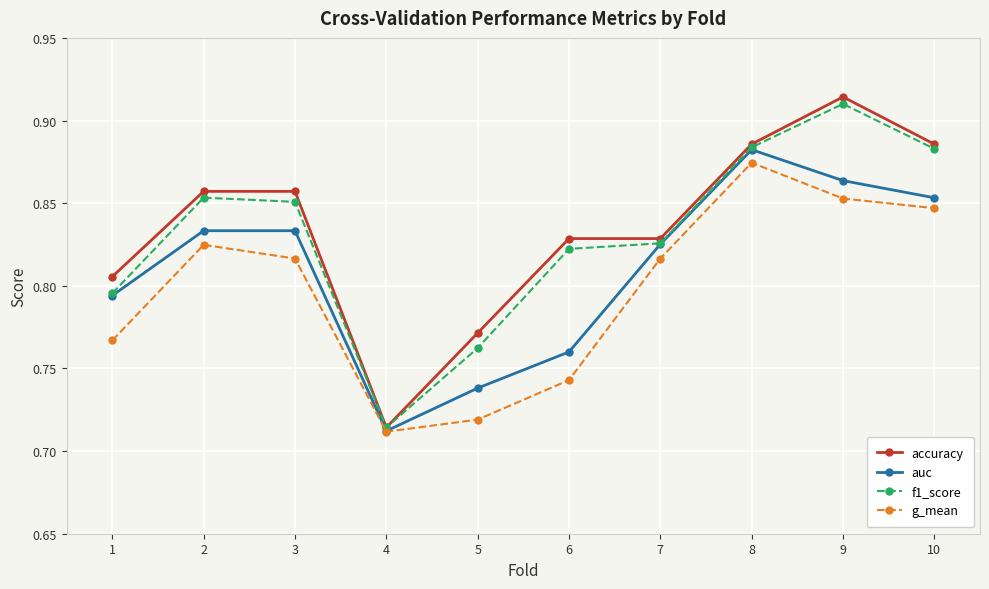

Which label corresponds to the smallest value in the chart?

4